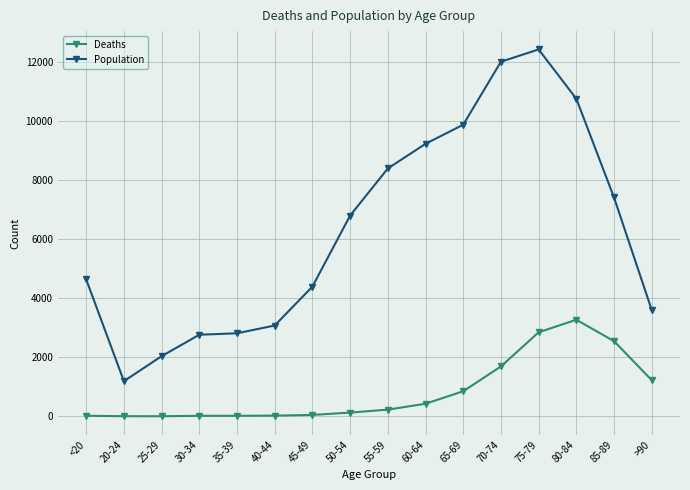

What is the average value of the Deaths series?

834